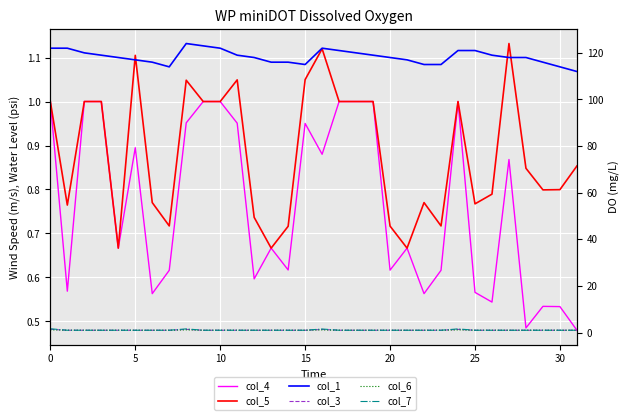

What is the average value of the col_4 series?

0.8